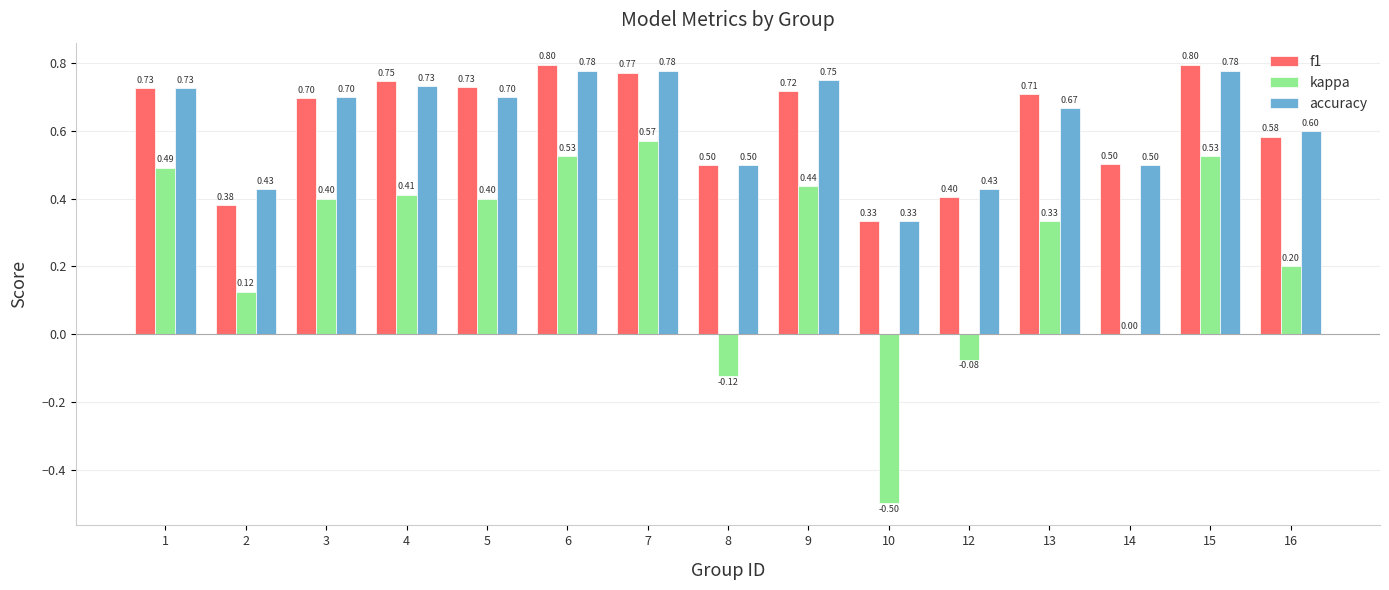

How many categories are shown in the chart?

15